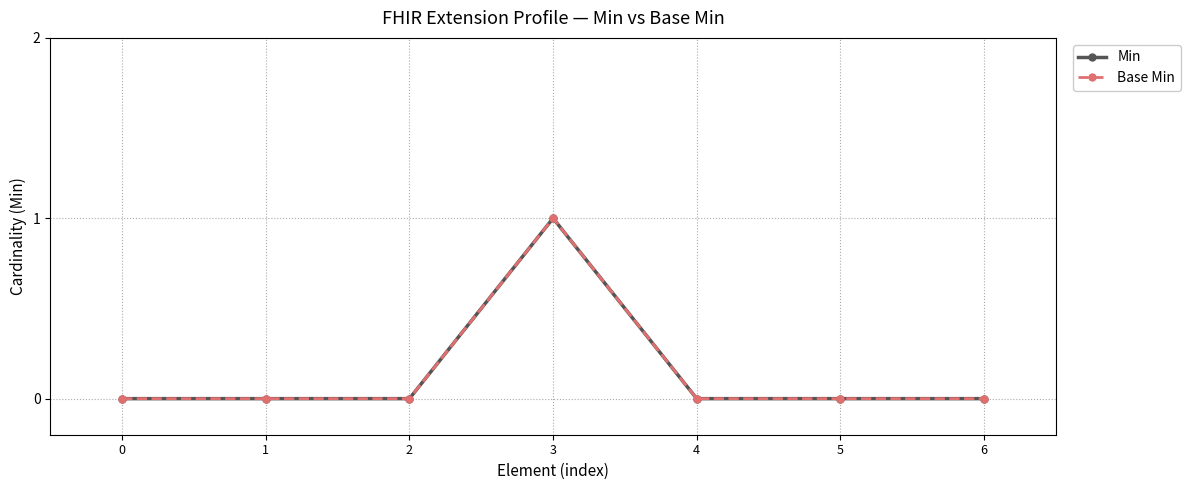

Does the chart have visible grid lines?

Yes